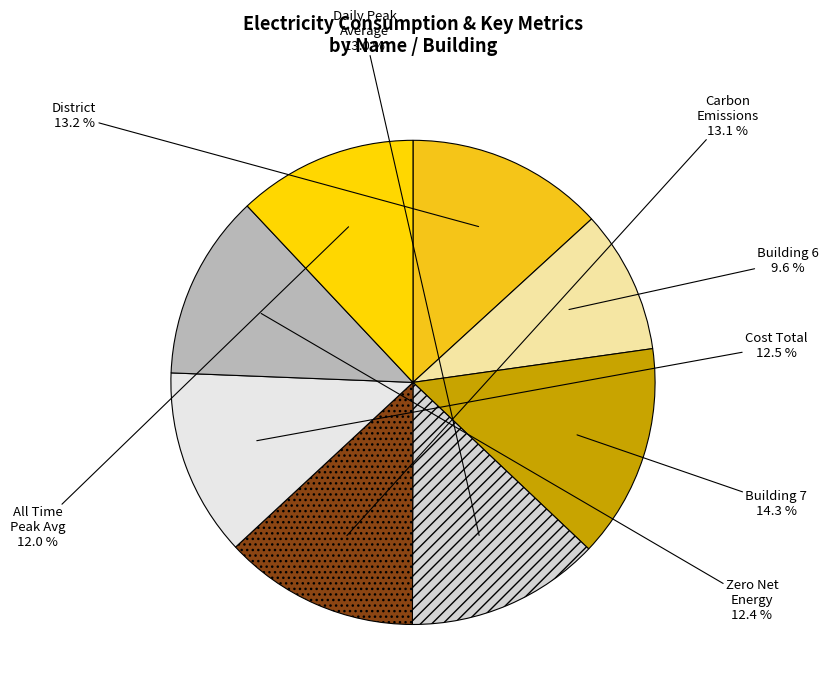

How many slices are in this pie chart?

8